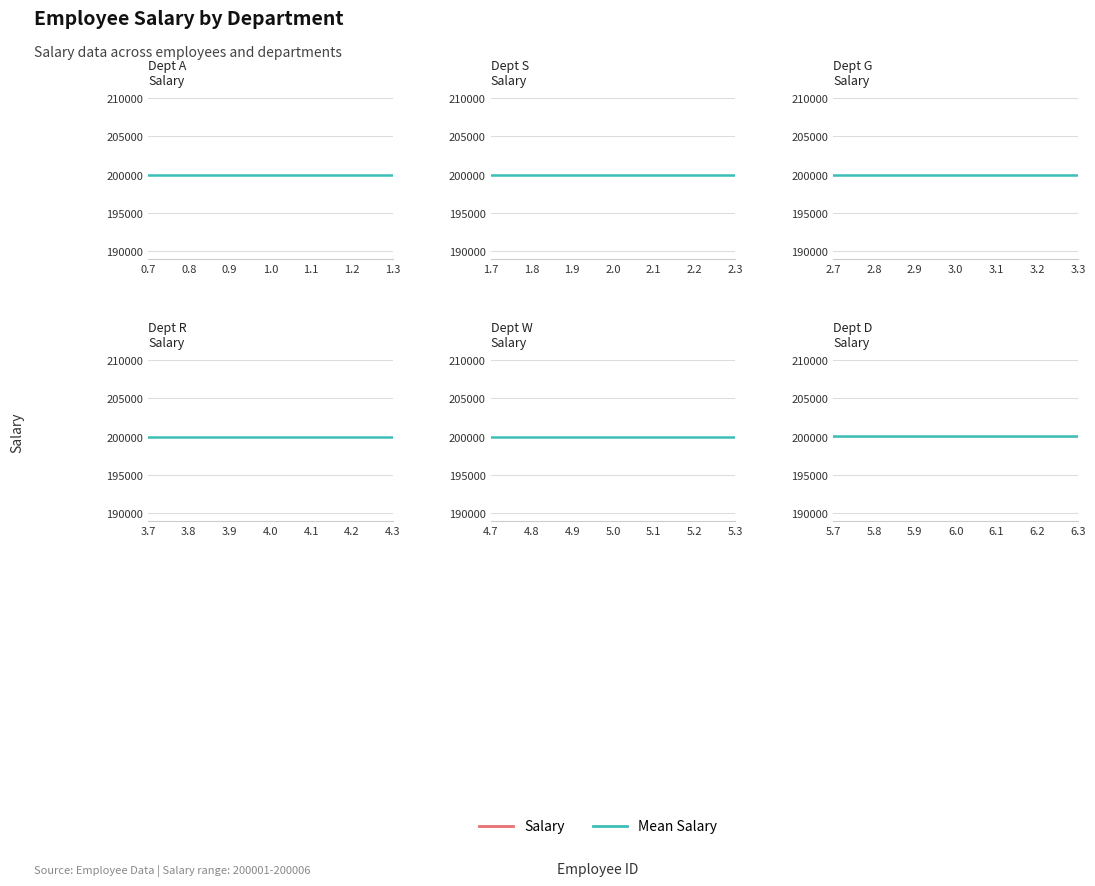

Reading left to right, what are all the values shown in this chart?

1=200001	2=200002	3=200003	4=200004	5=200005	6=200006